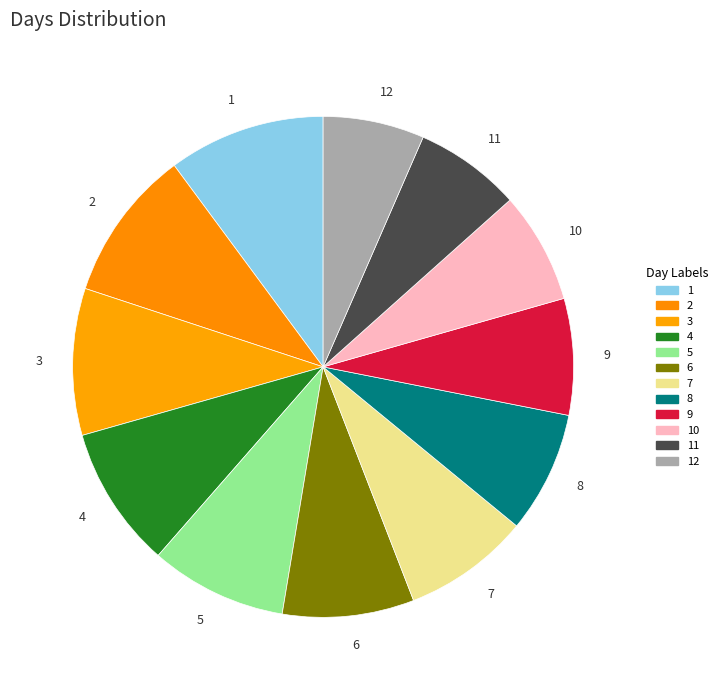

True or false: 5 accounts for 9% of the total.

True